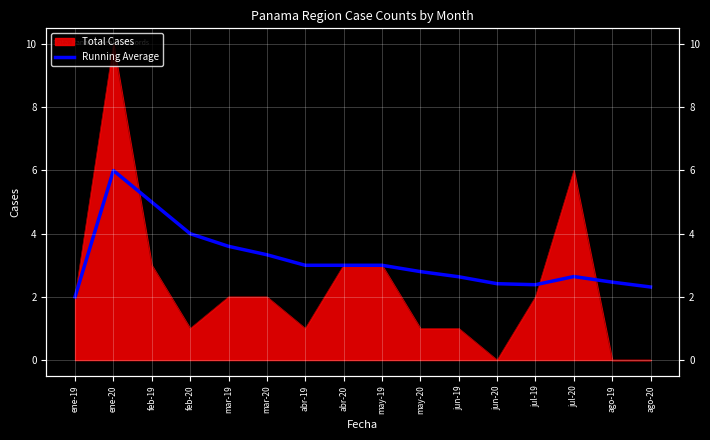

Between abr-20 and may-20, which is larger?

abr-20